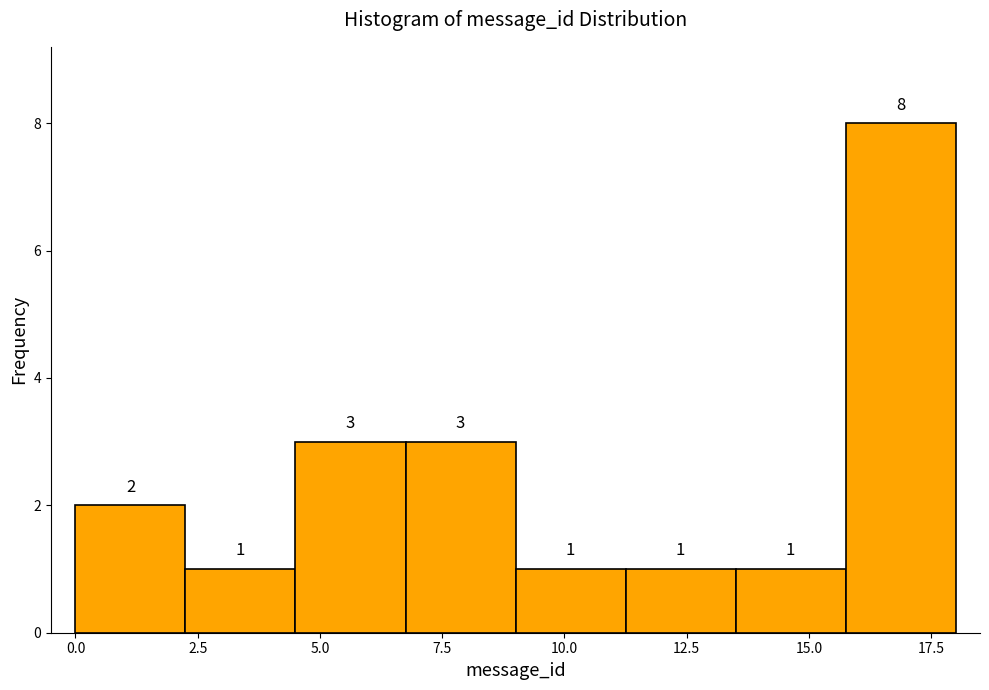

How tall is the bar that spans 2.25 to 4.50 on the x-axis? The bar edges are not printed on the chart, so give them approximately, as read against the axis.

1